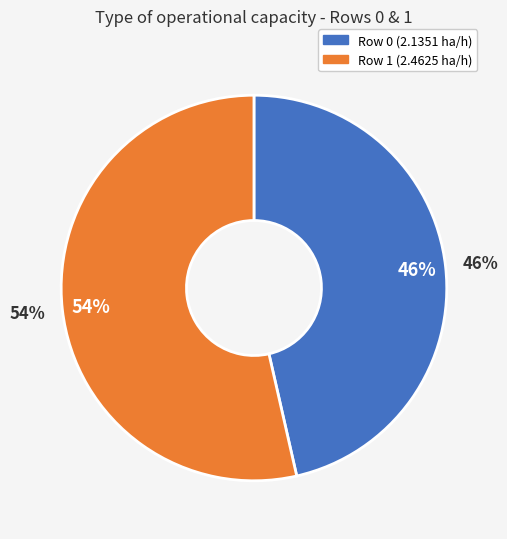

How many slices are in this pie chart?

2